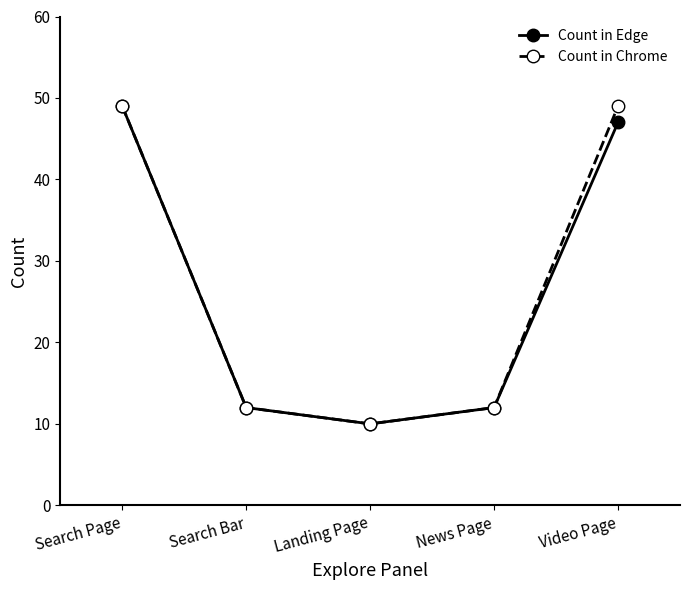

How many distinct data groups are displayed?

2